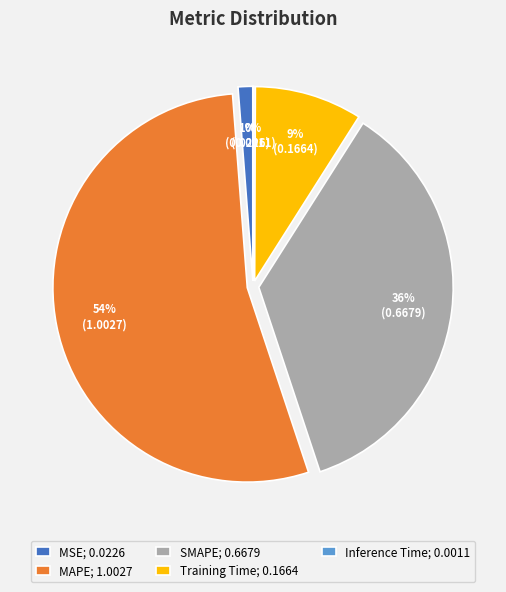

Is it true that MAPE is 54% of the pie?

True